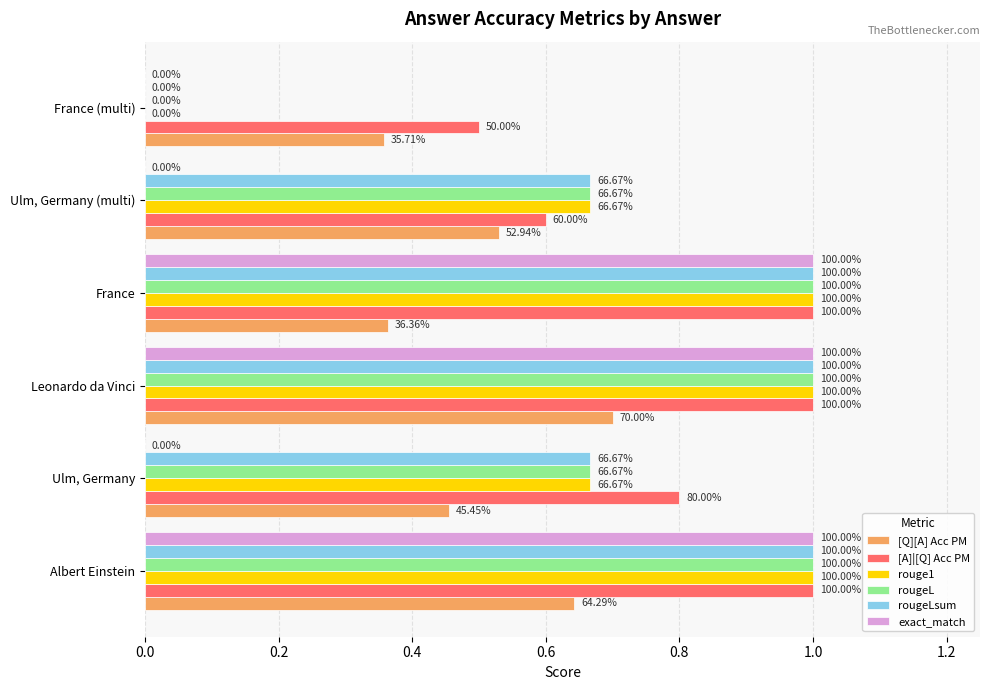

What are all the series names shown in the legend?

[Q][A] Acc PM, [A]|[Q] Acc PM, rouge1, rougeL, rougeLsum, exact_match